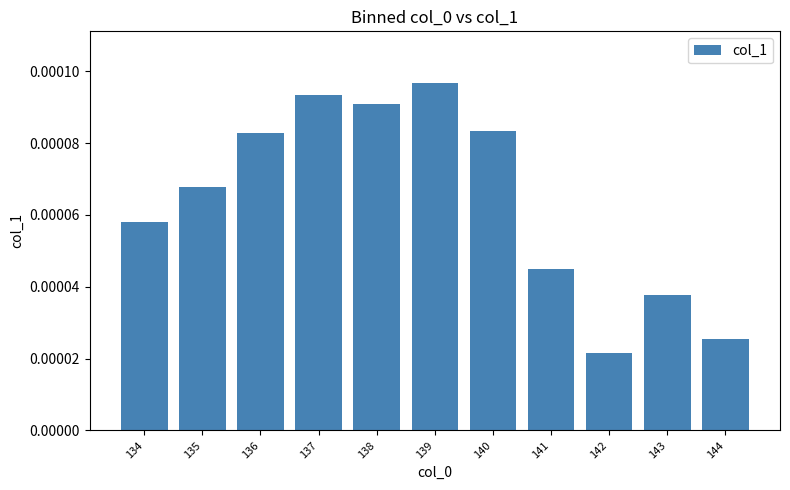

Count the values in the range 0 to 1.

11